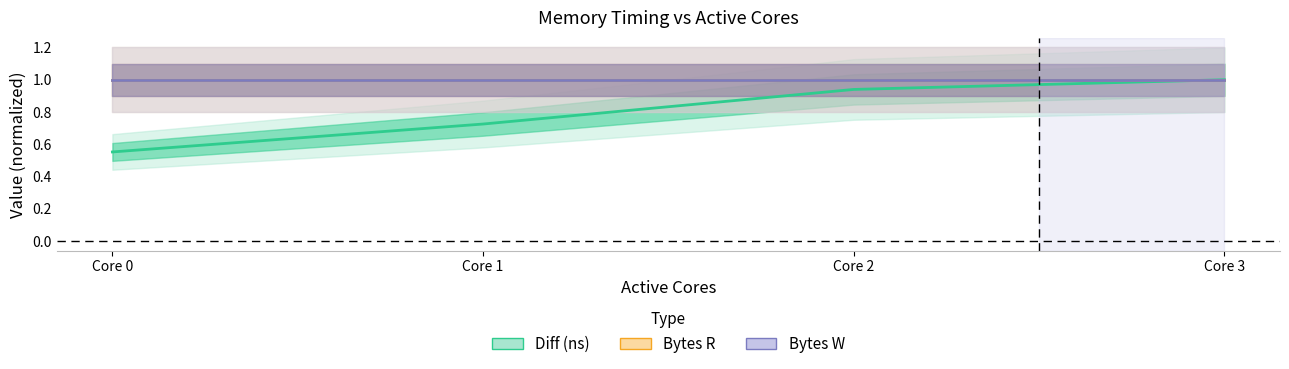

The value of Bytes W at Core 0 is 0.5. True or false?

False